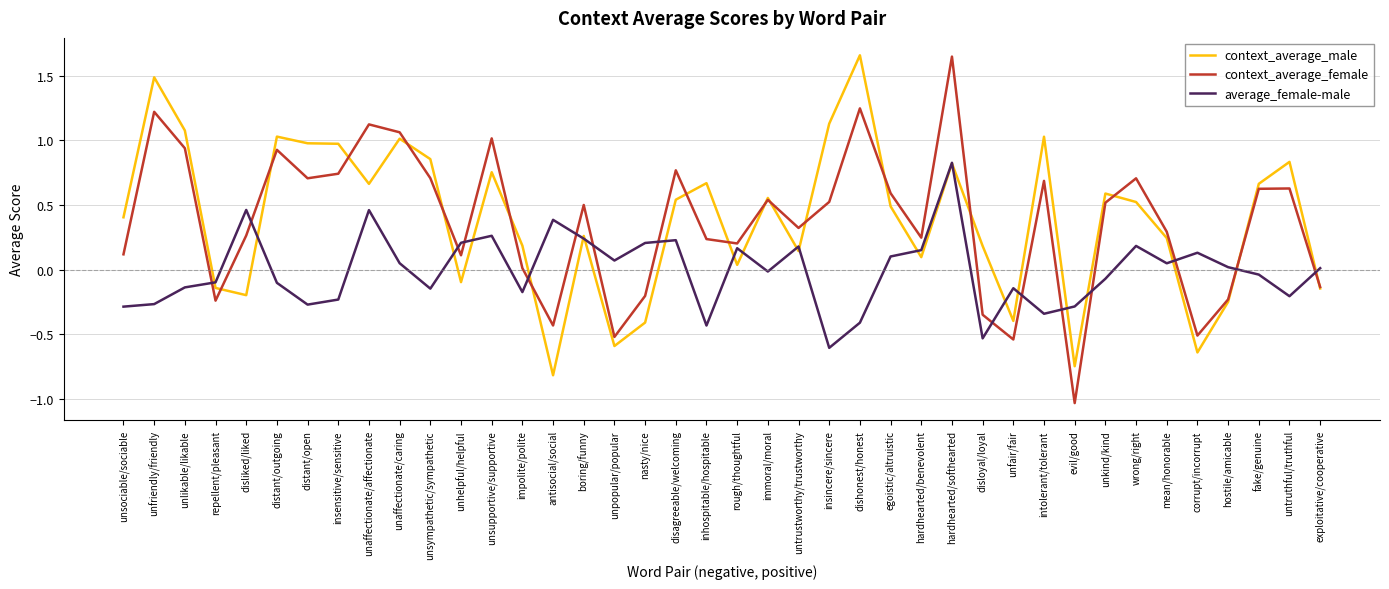

Which category has the lowest value across all series?

evil/good